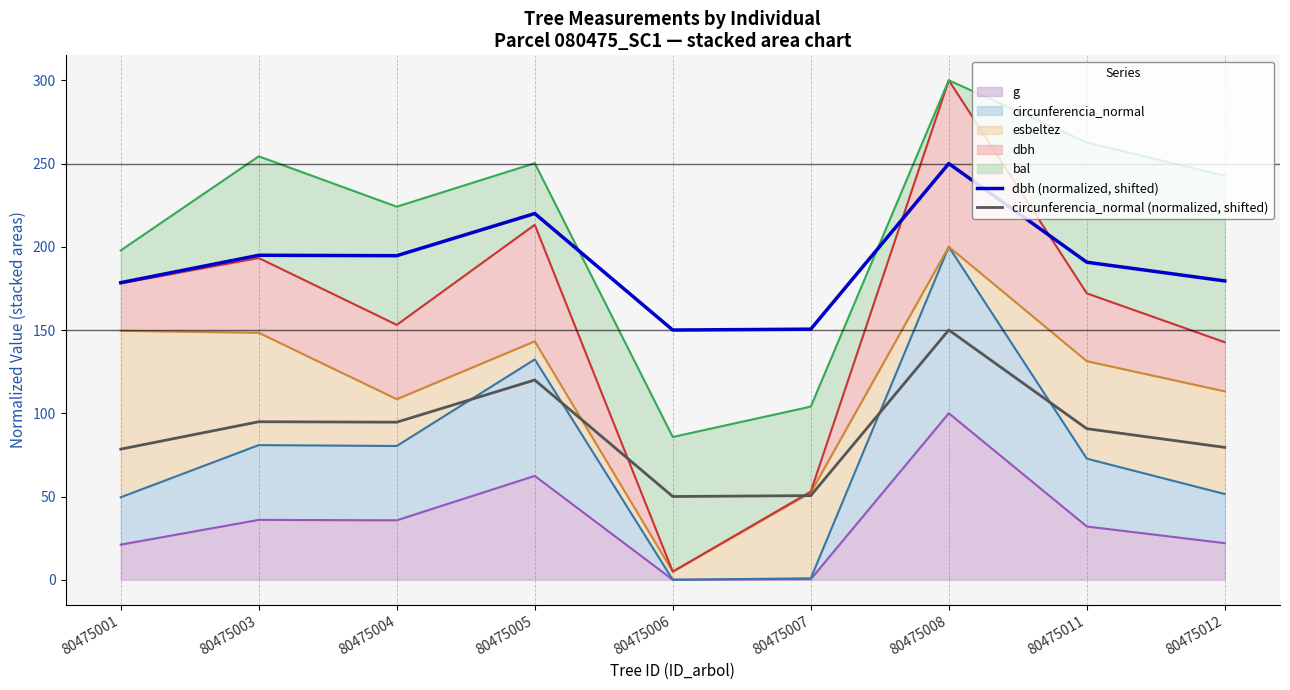

What is the value of the dbh (normalized, shifted) point at the 7th from the left?

250.0